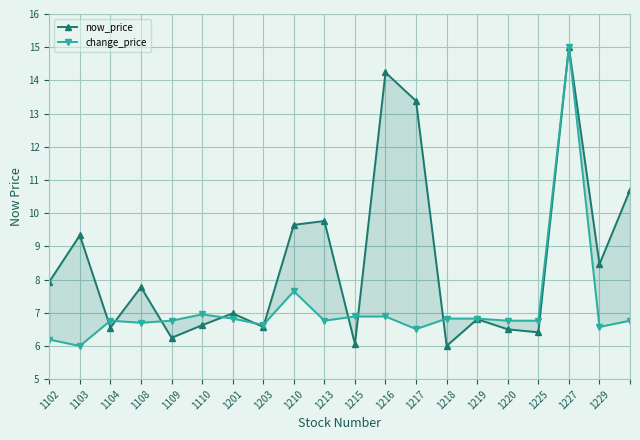

How many distinct data groups are displayed?

2